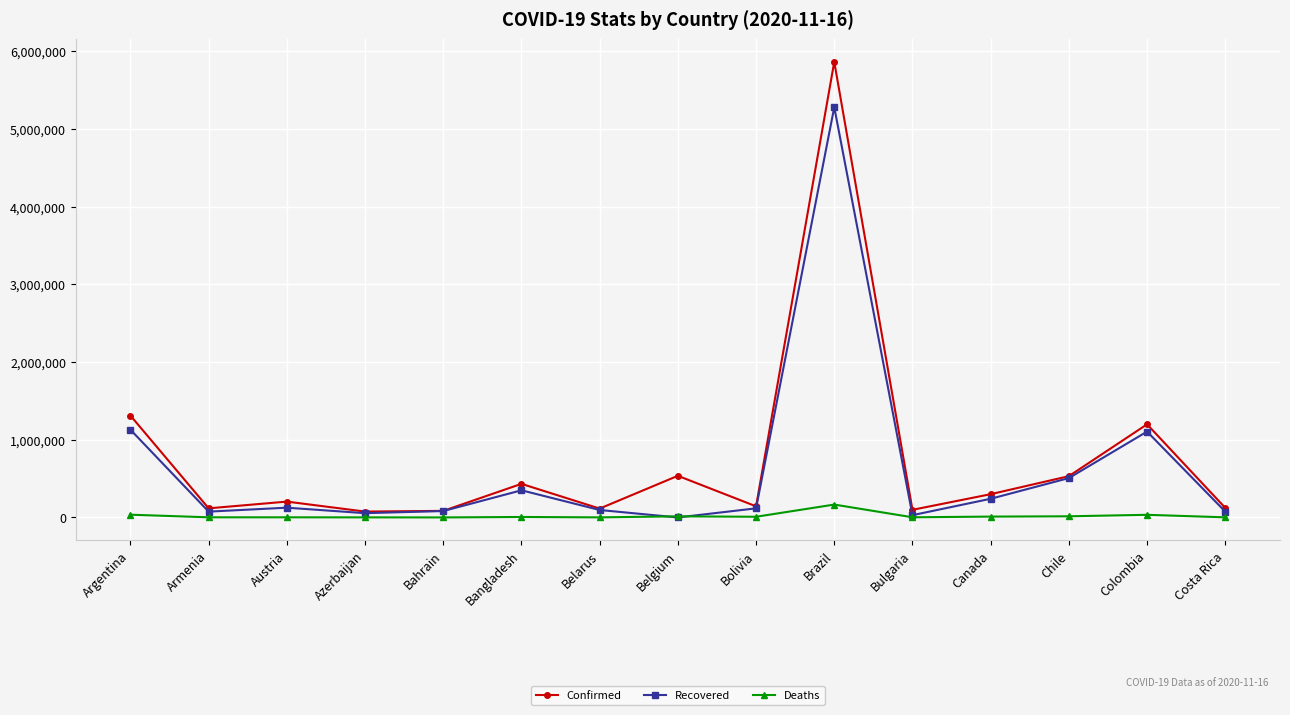

What is the highest value of the Confirmed series?

5863093